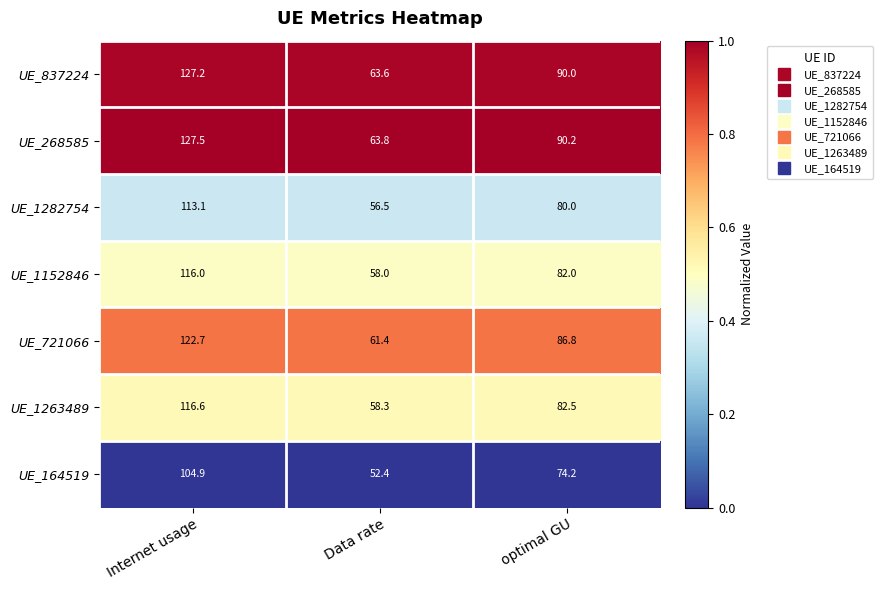

Read the UE_837224 value at Internet usage.

127.2